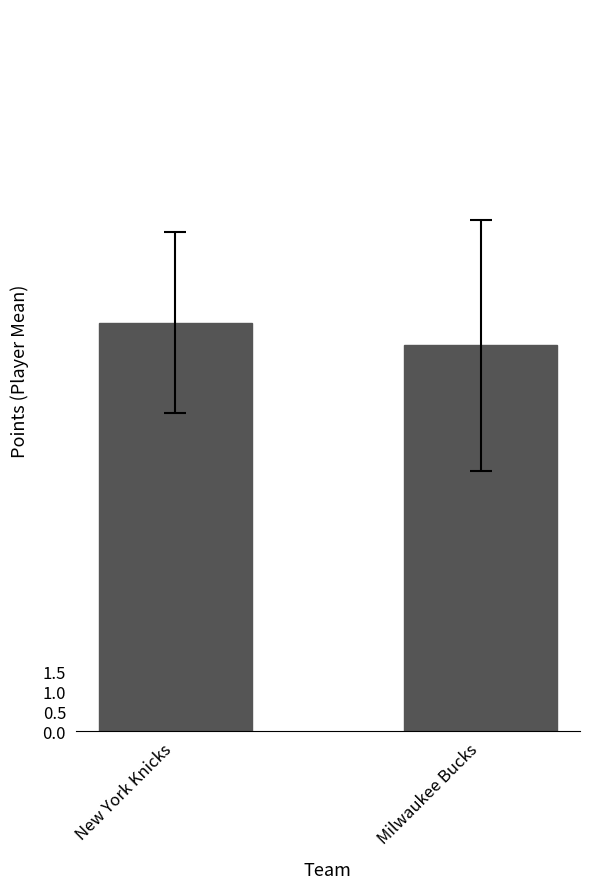

What is the greatest value displayed?

10.2